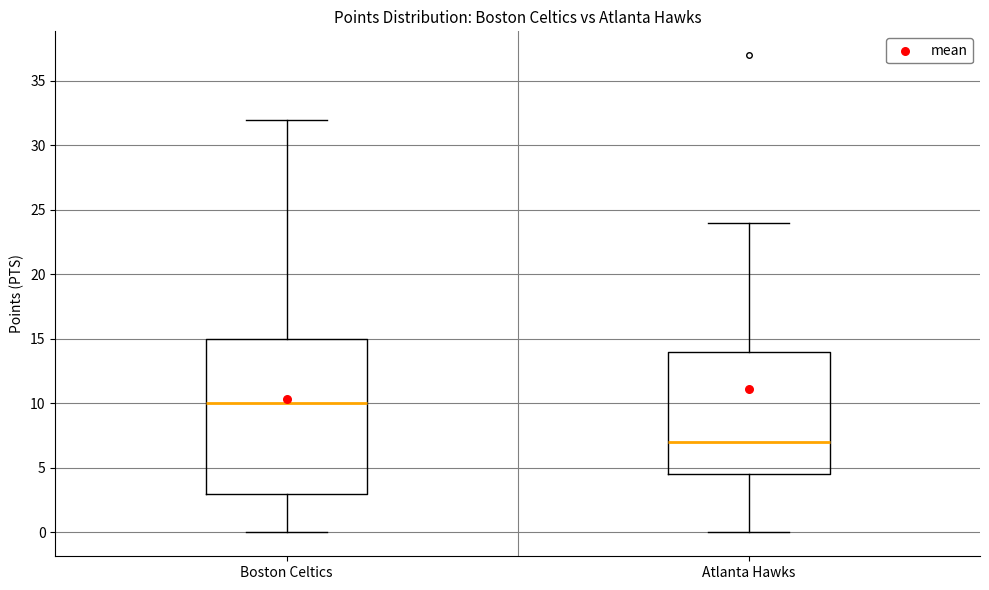

Reading left to right, read every box against the y-axis: the position of its median line, the range the box covers, and the ends of its whiskers. The values are not printed on the chart, so give them approximately, as read against the axis.

Boston Celtics: median 10.0, box 3.0 to 15.0, whiskers 0.0 to 32.0
Atlanta Hawks: median 7.0, box 4.5 to 14.0, whiskers 0.0 to 24.0